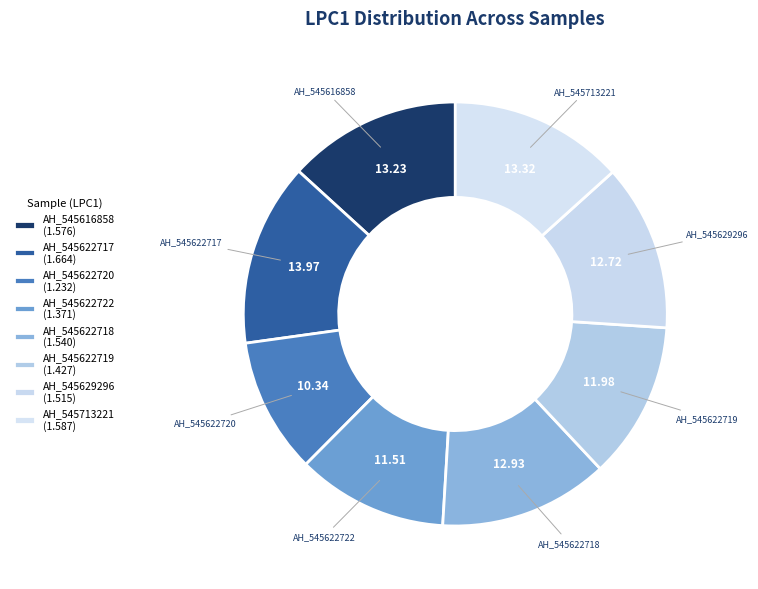

How many slices are in this pie chart?

8